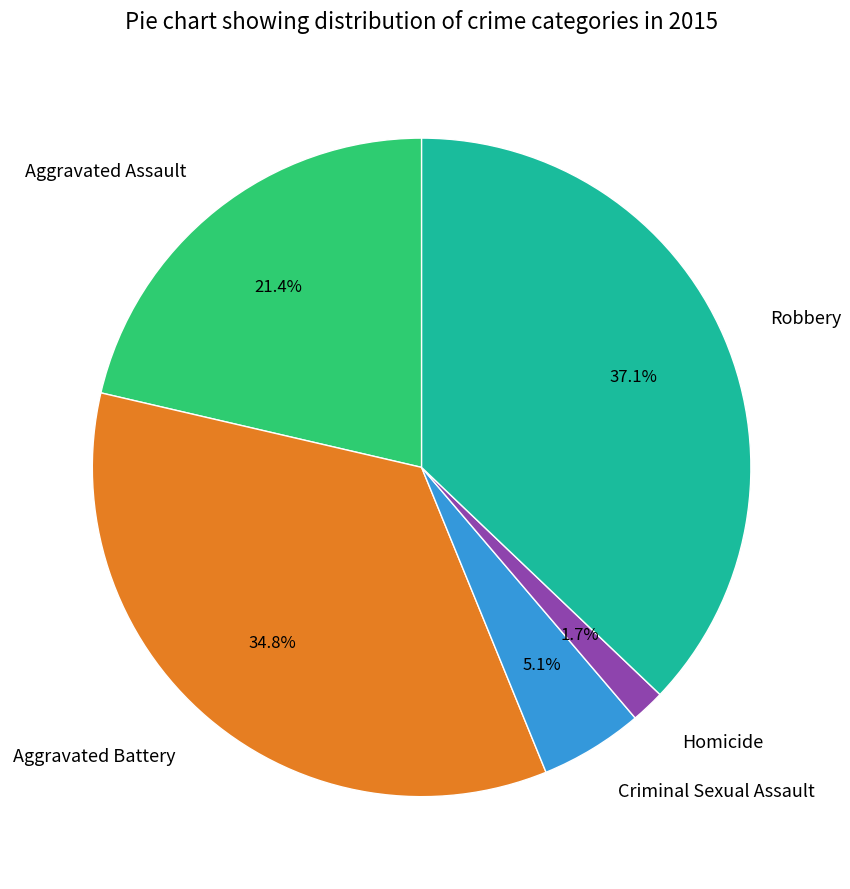

To the nearest percent, what percentage of the pie is Criminal Sexual Assault?

5%